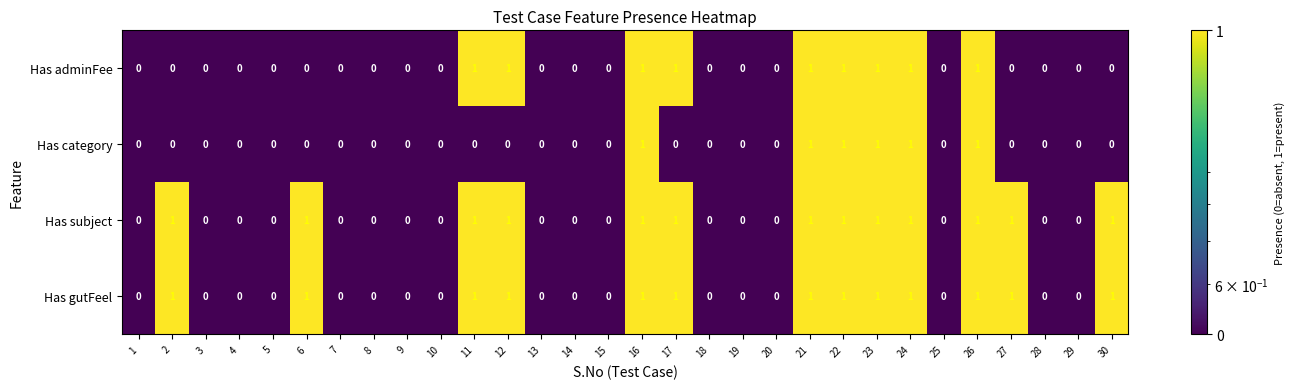

Count the Has gutFeel values in the range 0 to 1.

30